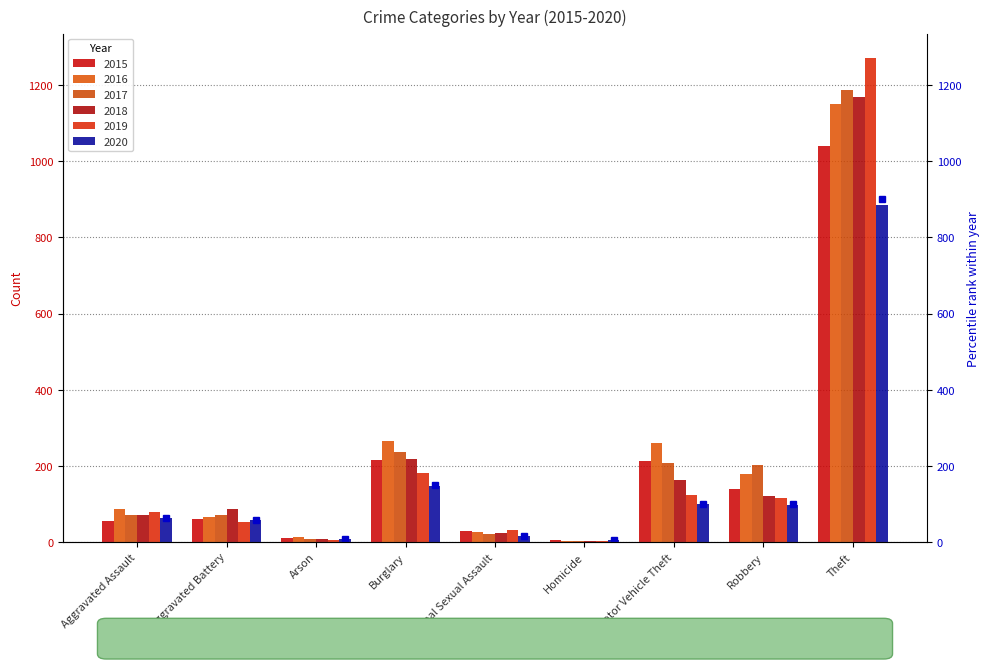

Does the chart contain stacked bars?

No